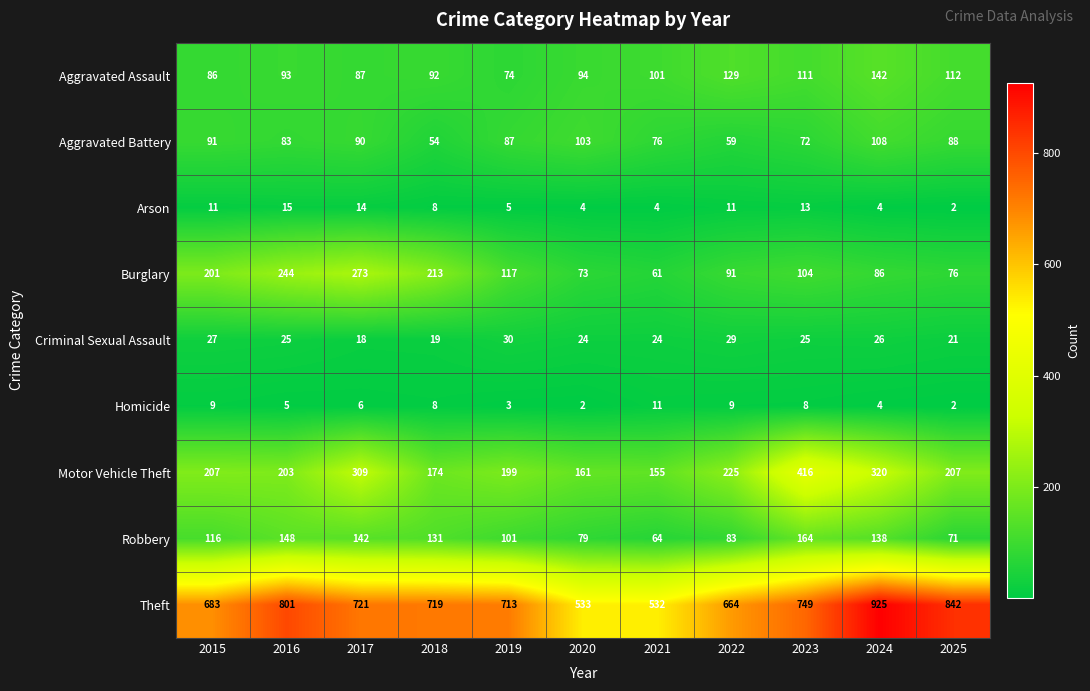

List the series in order of their peak value, highest first.

Theft, Motor Vehicle Theft, Burglary, Robbery, Aggravated Assault, Aggravated Battery, Criminal Sexual Assault, Arson, Homicide